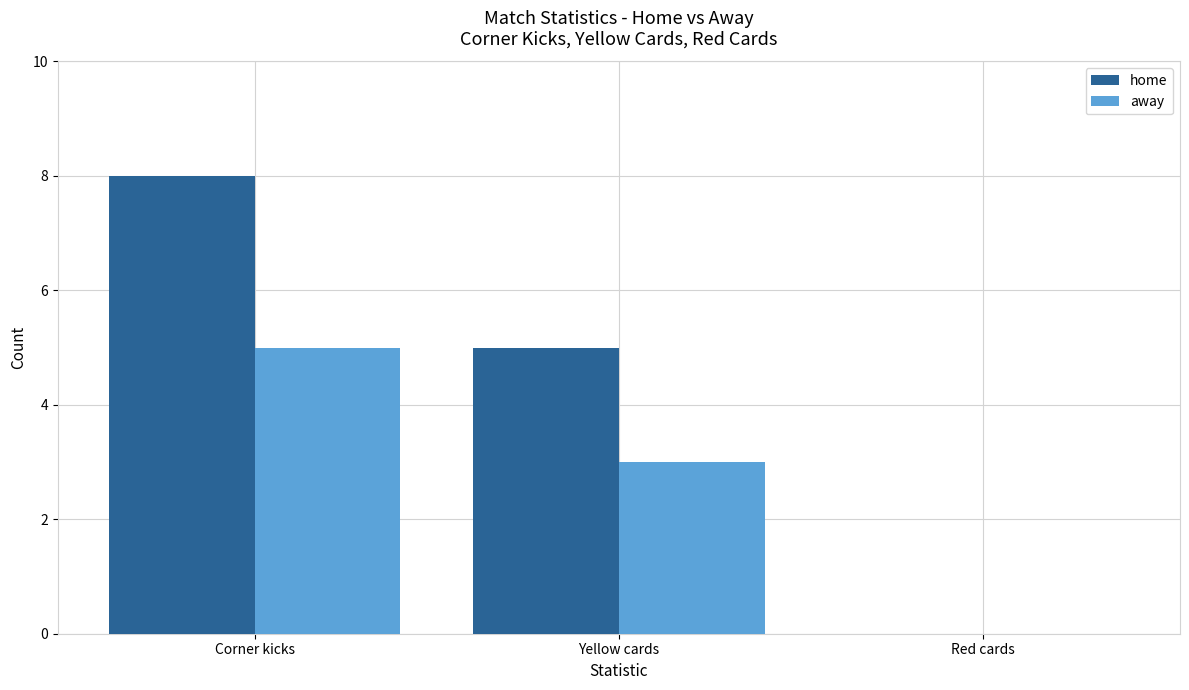

What is the highest value of the away series?

5